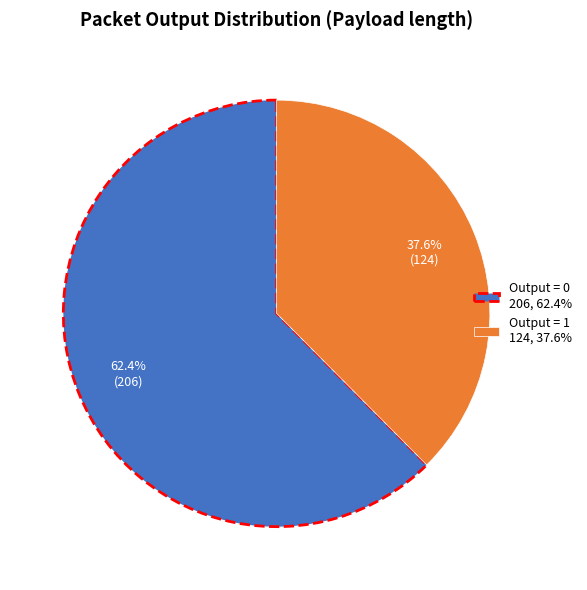

Which category has the biggest portion of the pie?

Output = 0 206, 62.4%